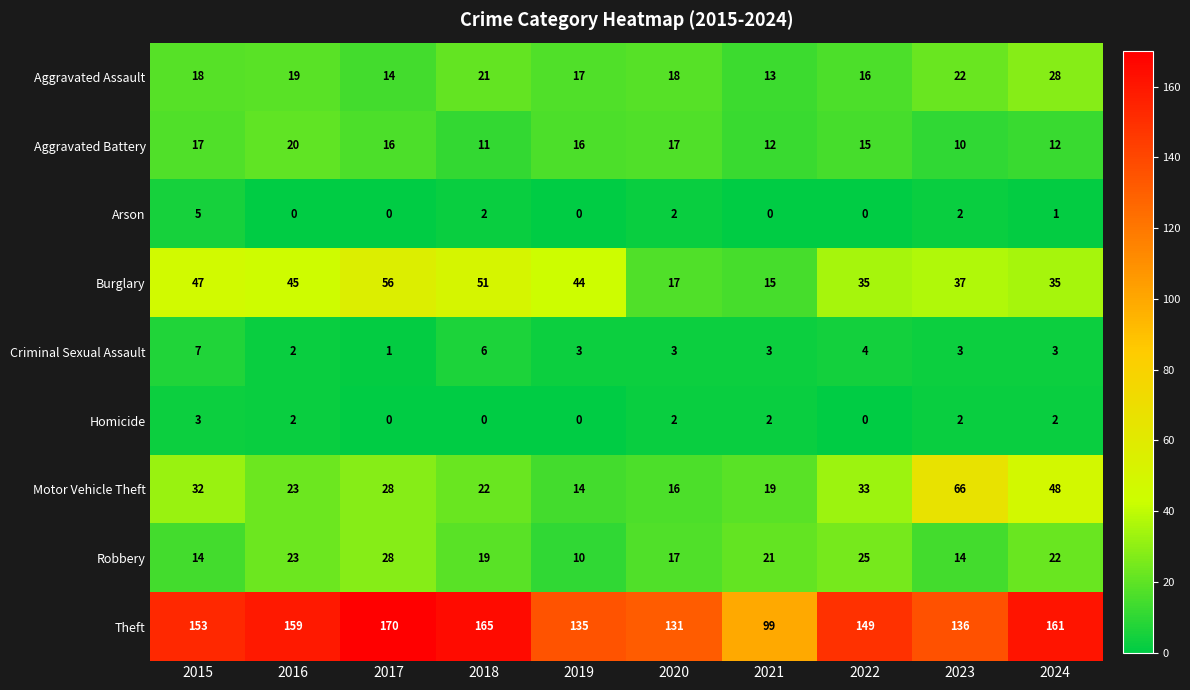

What is the greatest value displayed?

170